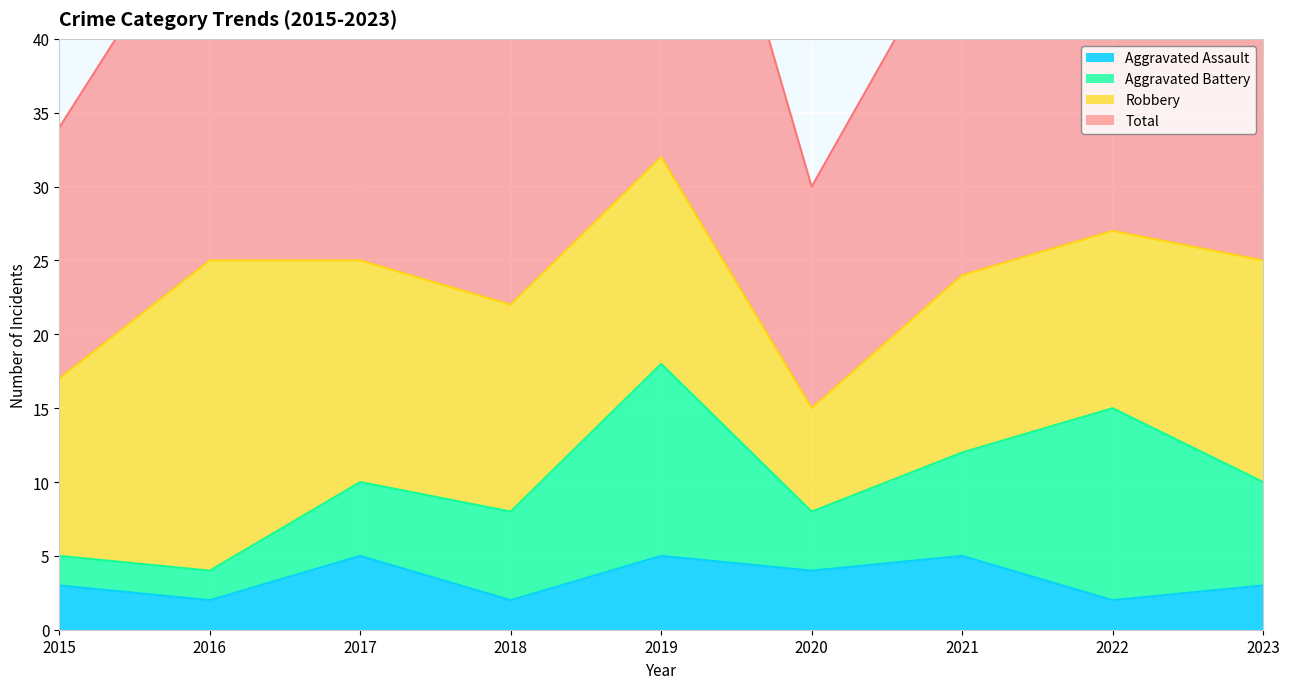

At which category is the sum across all series the highest?

2019